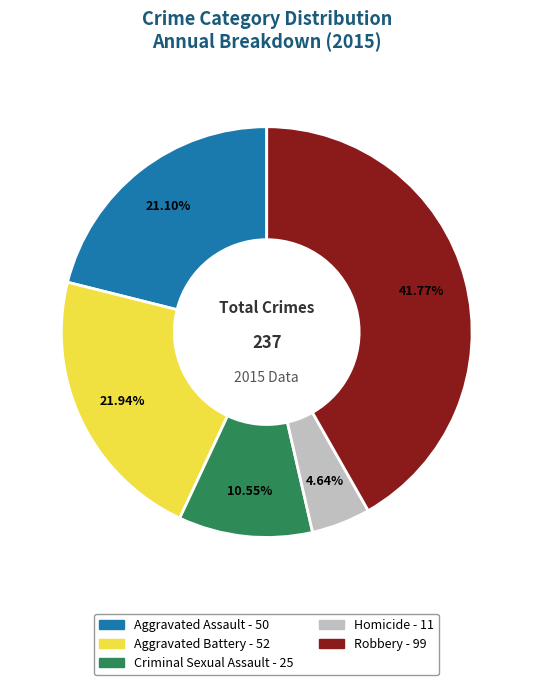

Is Homicide the majority of the pie?

No